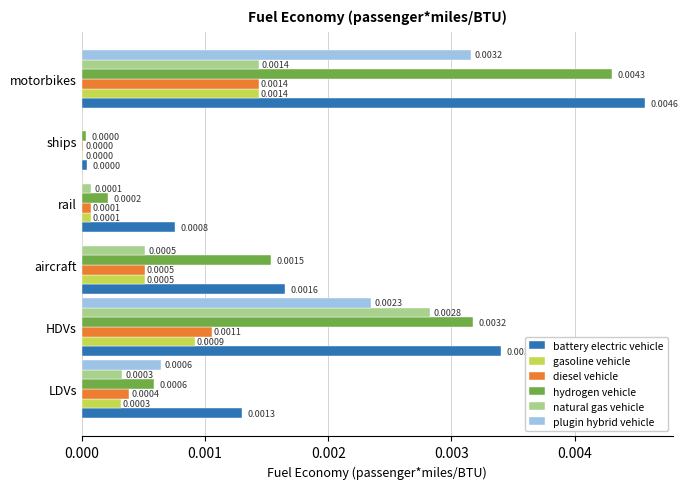

At which category is the sum across all series the highest?

motorbikes